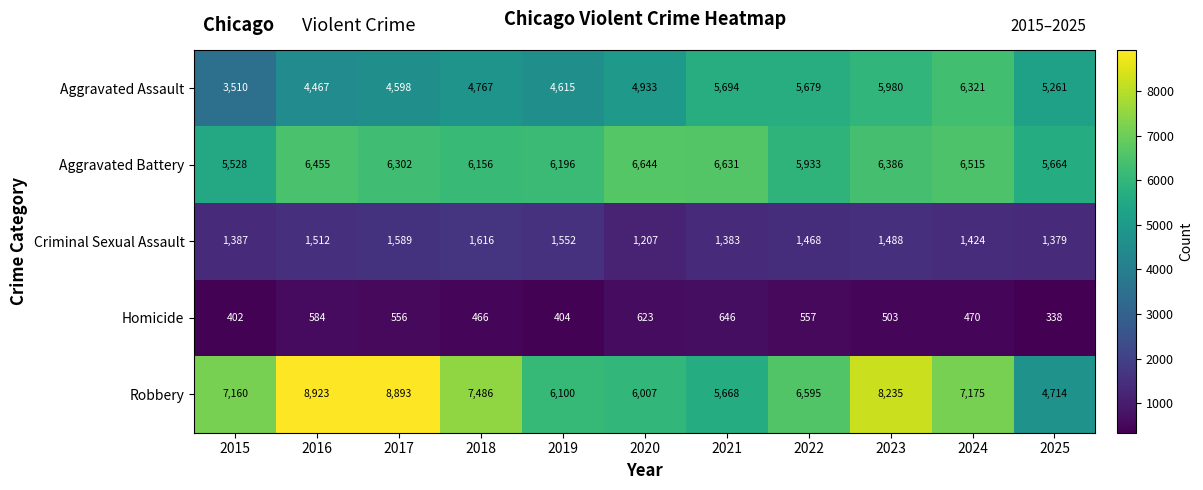

What is the spread (max minus min) of values at 2024?

6705